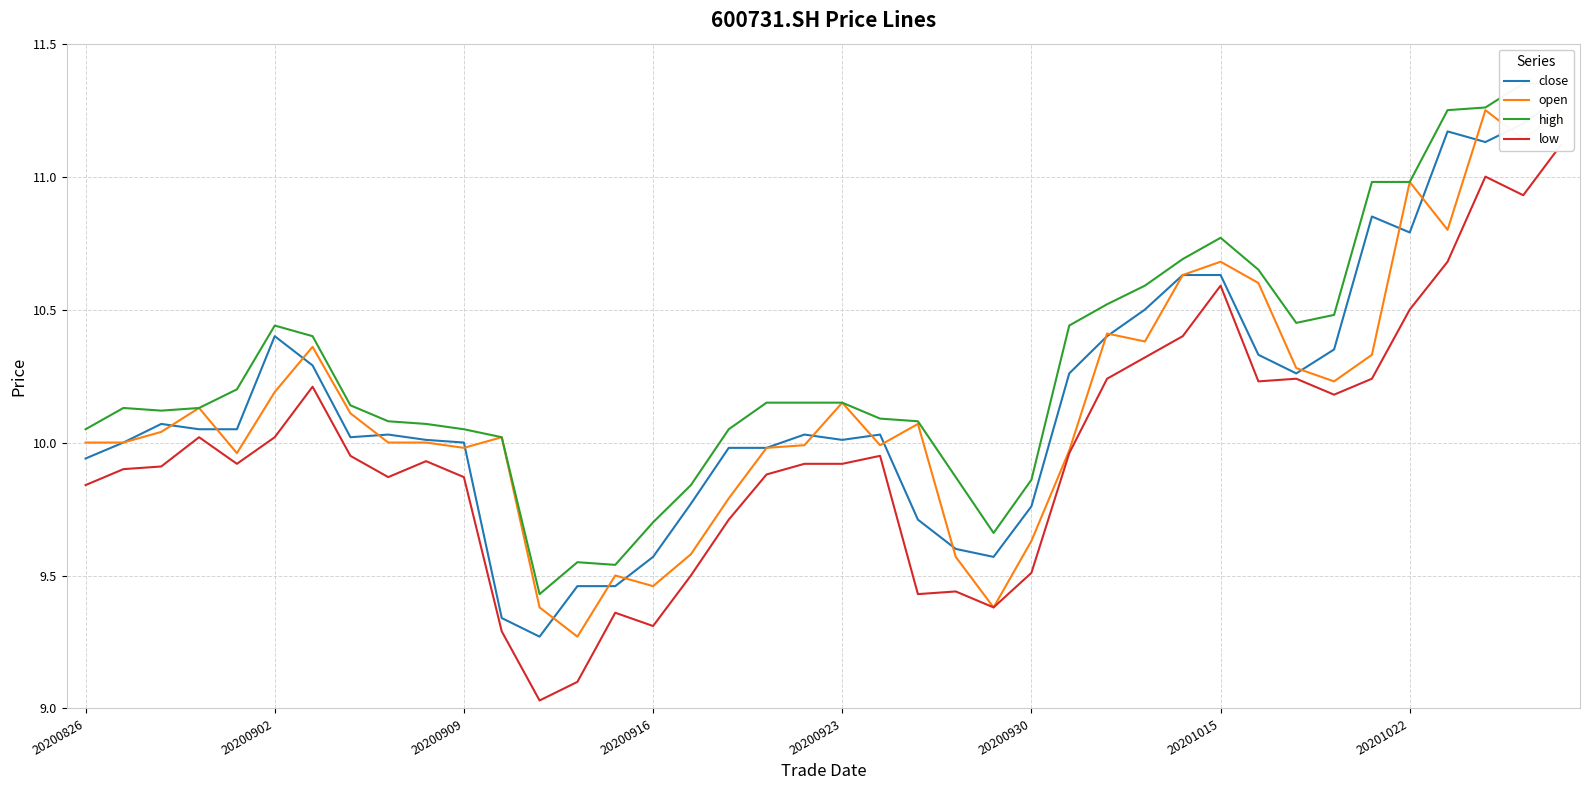

How many interior local valleys does the high series have?

5